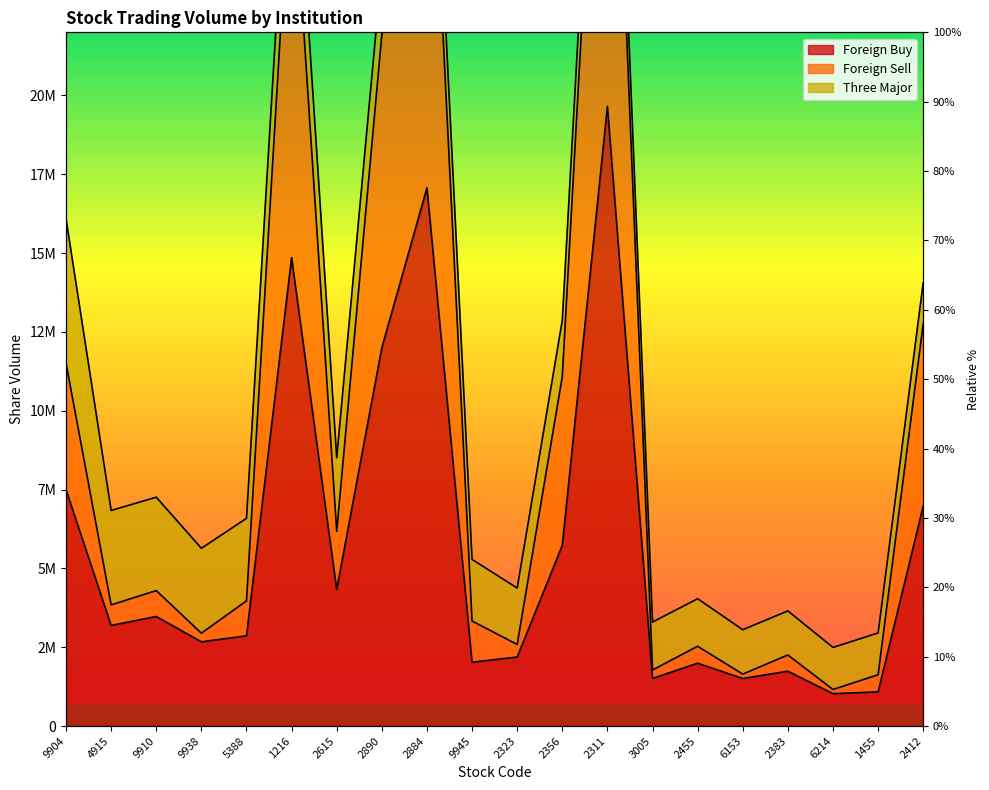

Which series changed the most between 2311 and 6214?

Foreign Sell